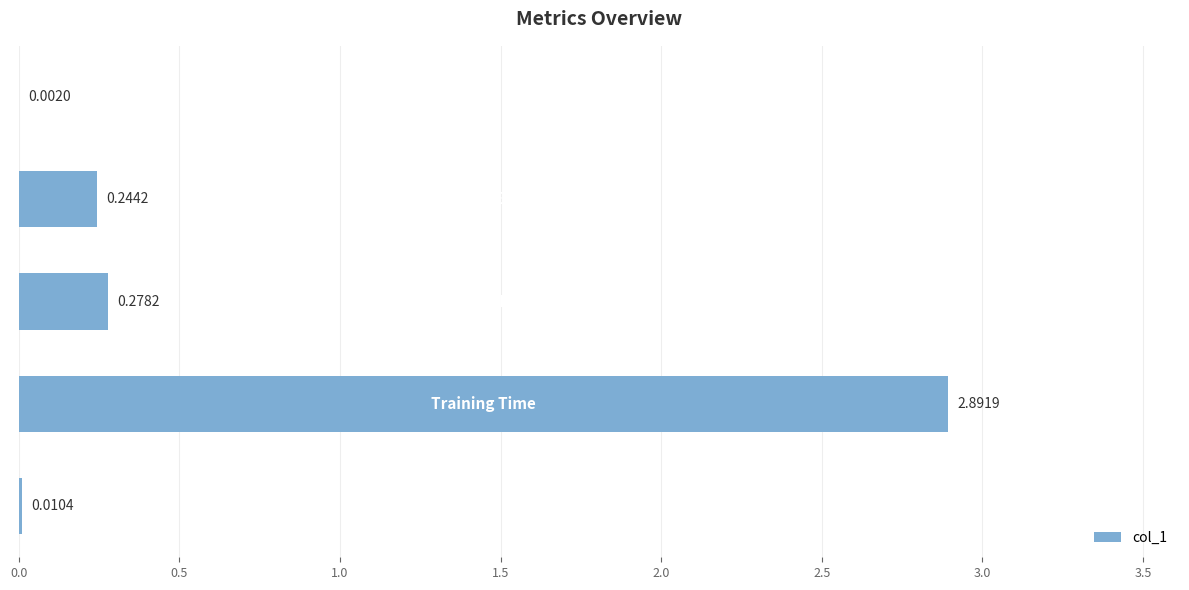

What is the sum of all values?

3.4